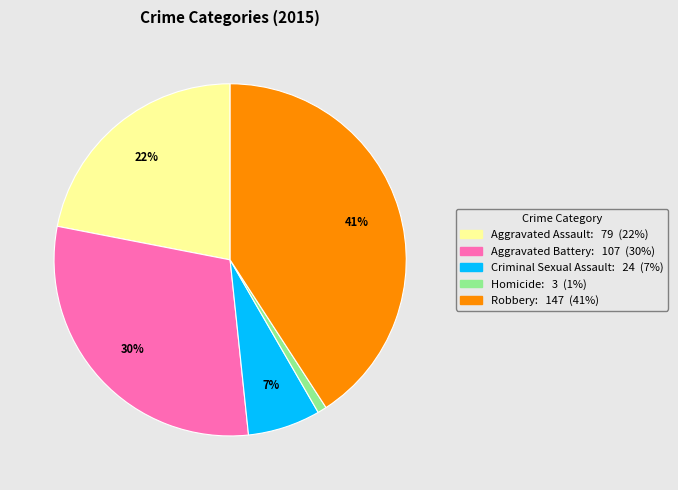

Approximately how many times larger is the value at Homicide compared to Criminal Sexual Assault?

0.1